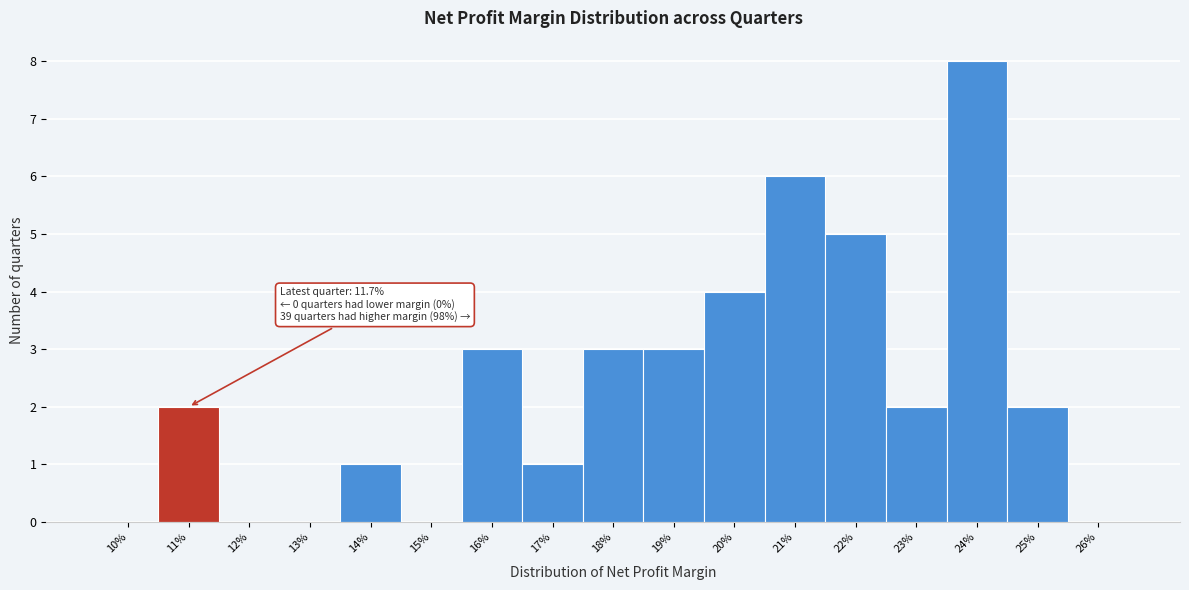

Reading right to left, list all the values displayed in this chart.

26%=0	25%=2	24%=8	23%=2	22%=5	21%=6	20%=4	19%=3	18%=3	17%=1	16%=3	15%=0	14%=1	13%=0	12%=0	11%=2	10%=0